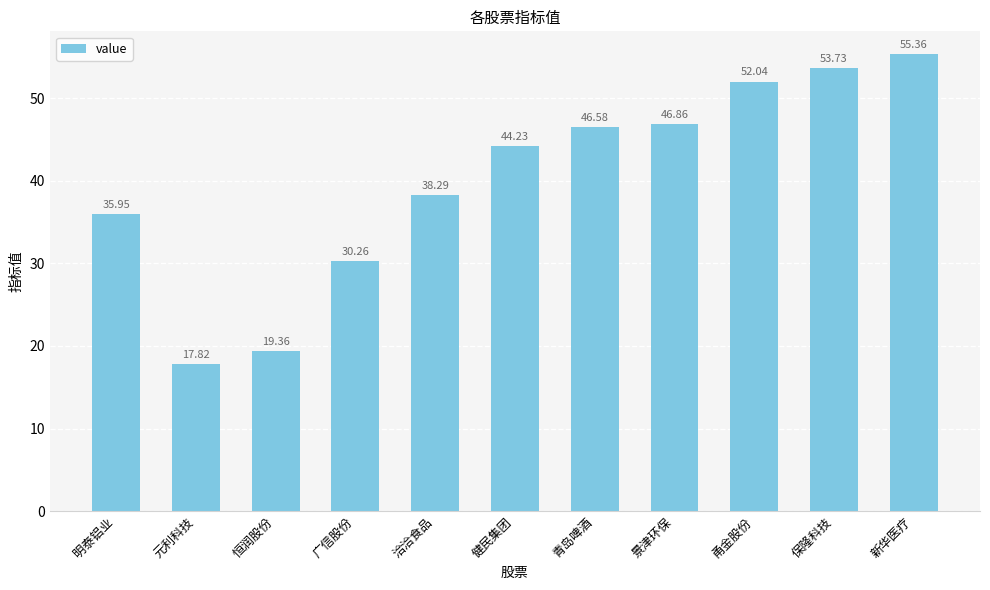

What is the sum of all values?

440.5